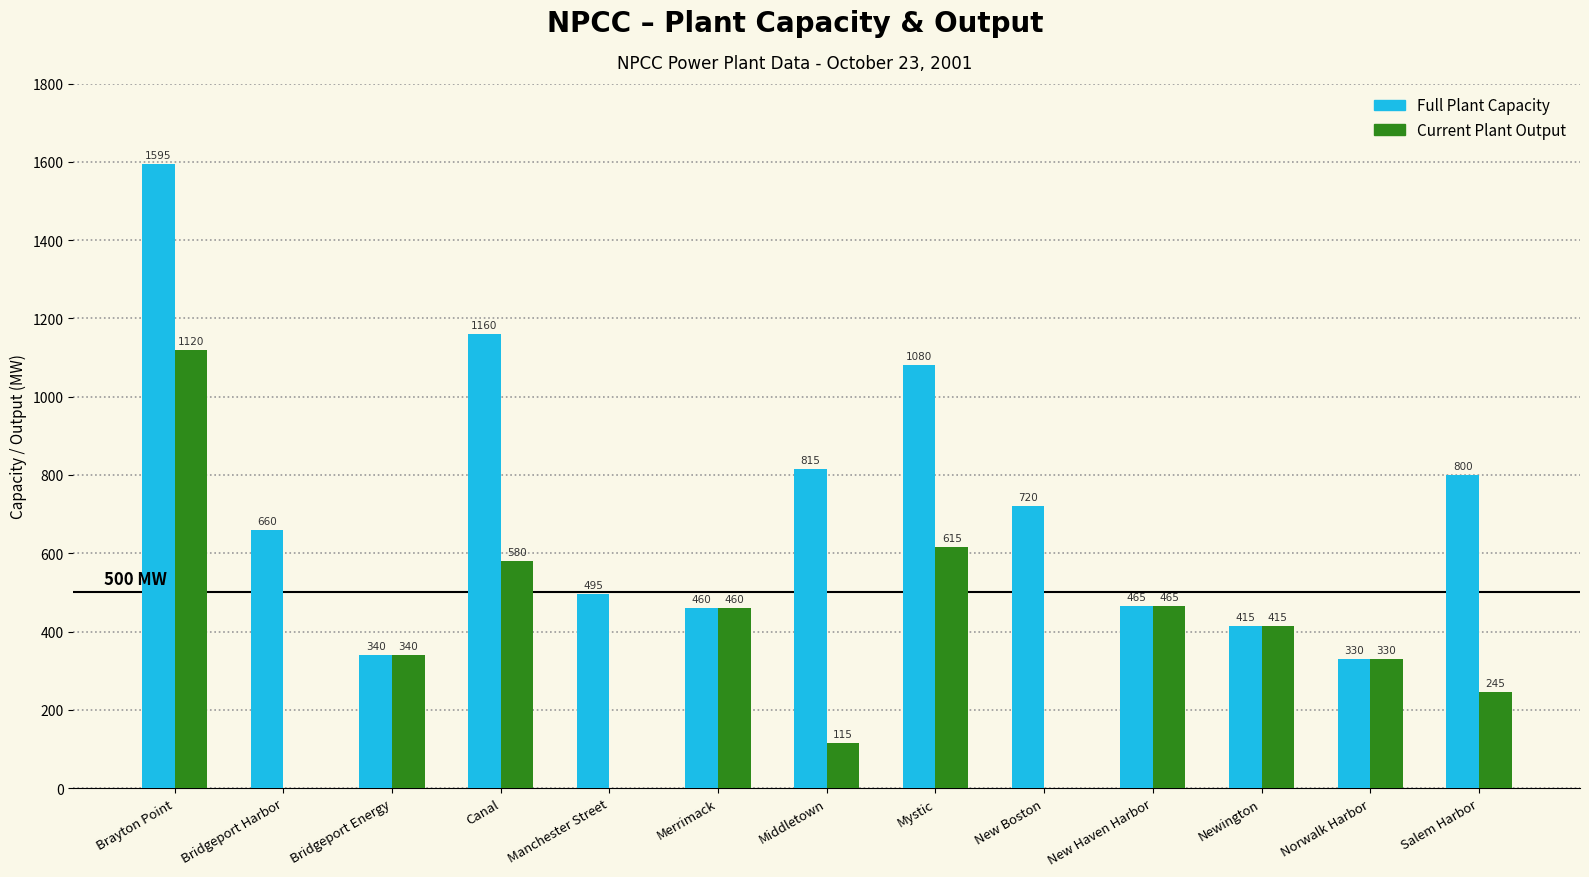

At which category does the chart reach its peak across all series?

Brayton Point